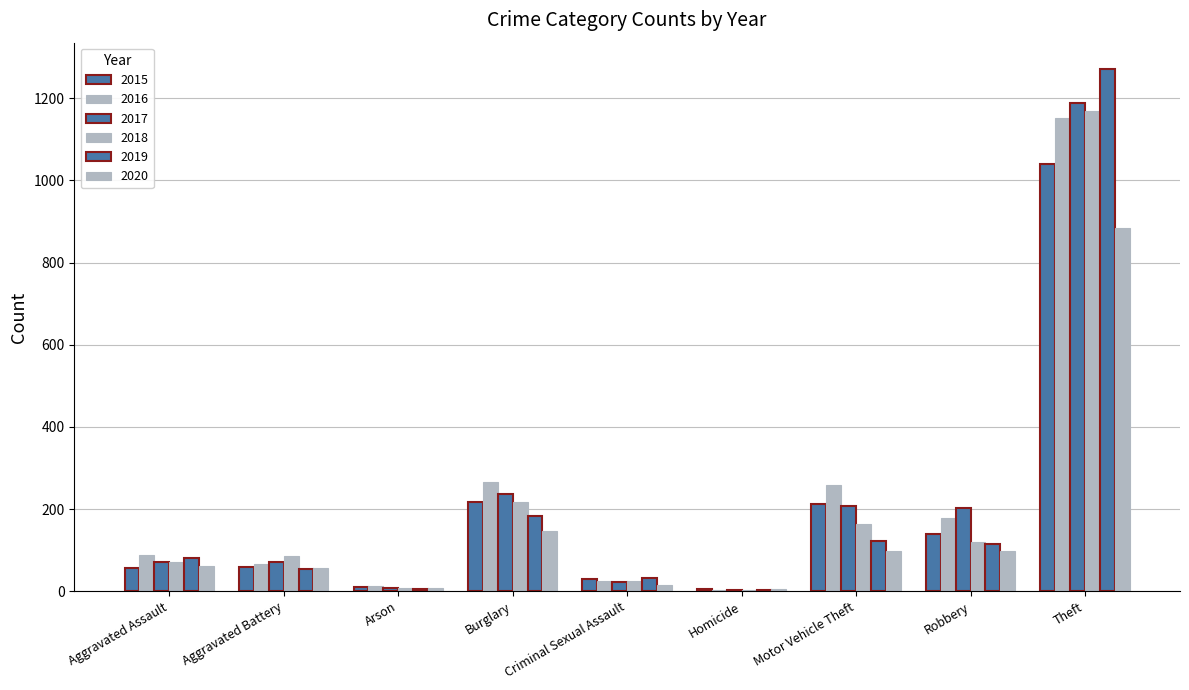

How many data points does each series have?

9